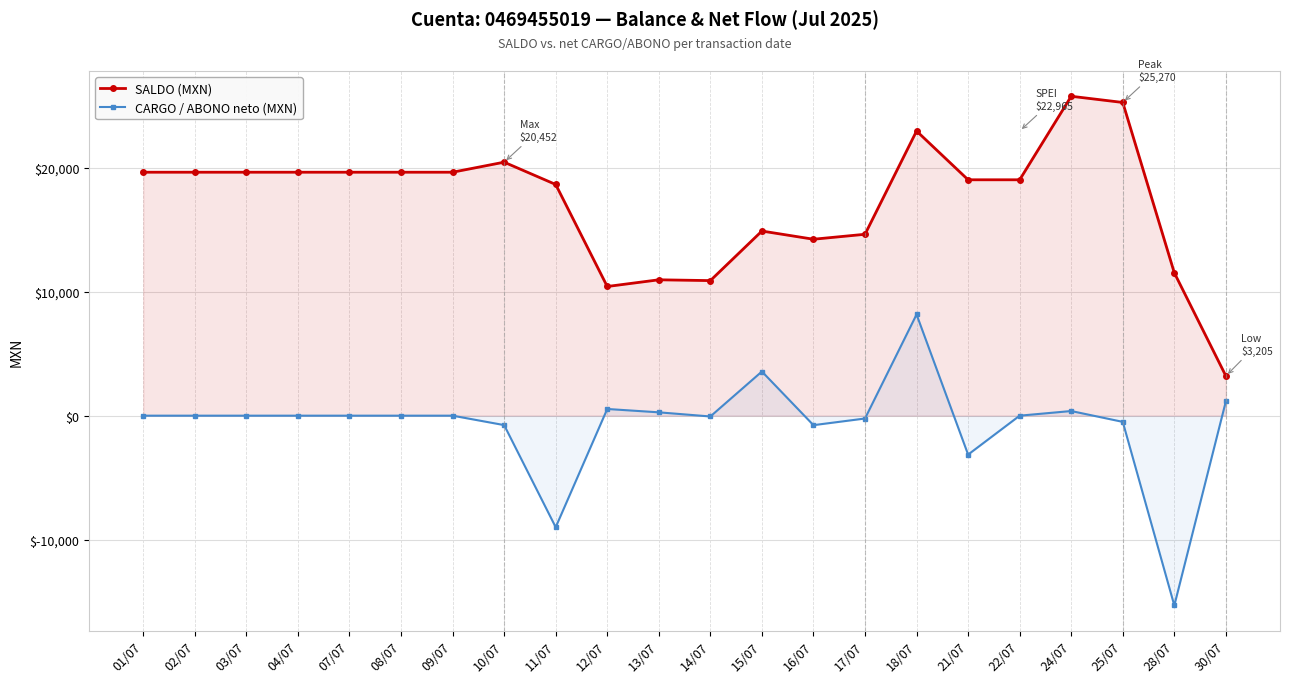

Rank the series at 25/07 from highest to lowest value.

SALDO (MXN), CARGO / ABONO neto (MXN)